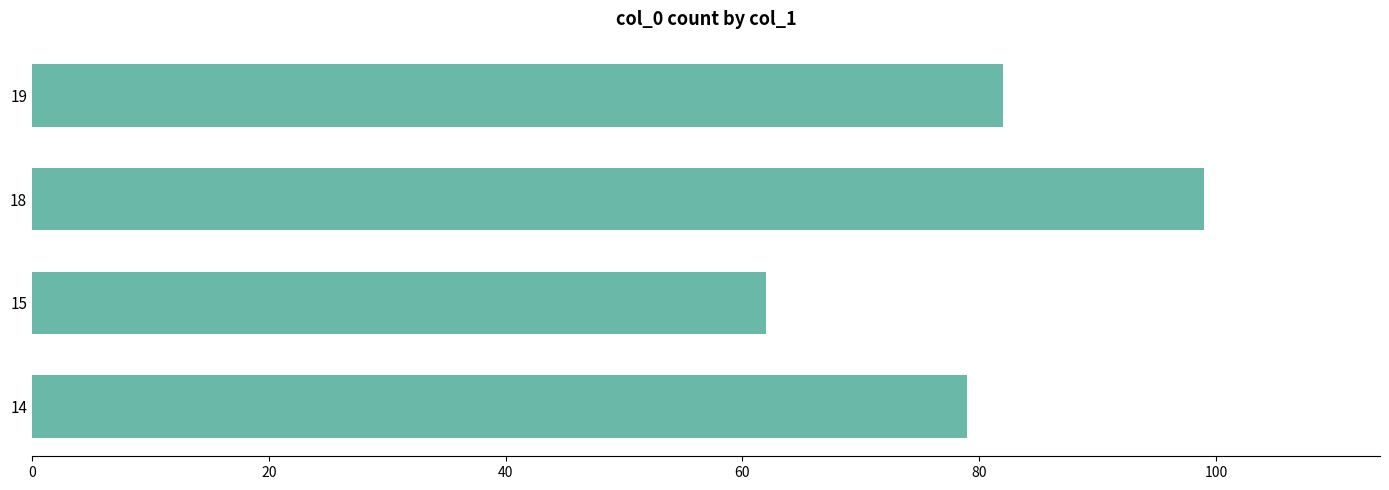

Which category has the lowest value across all series?

15